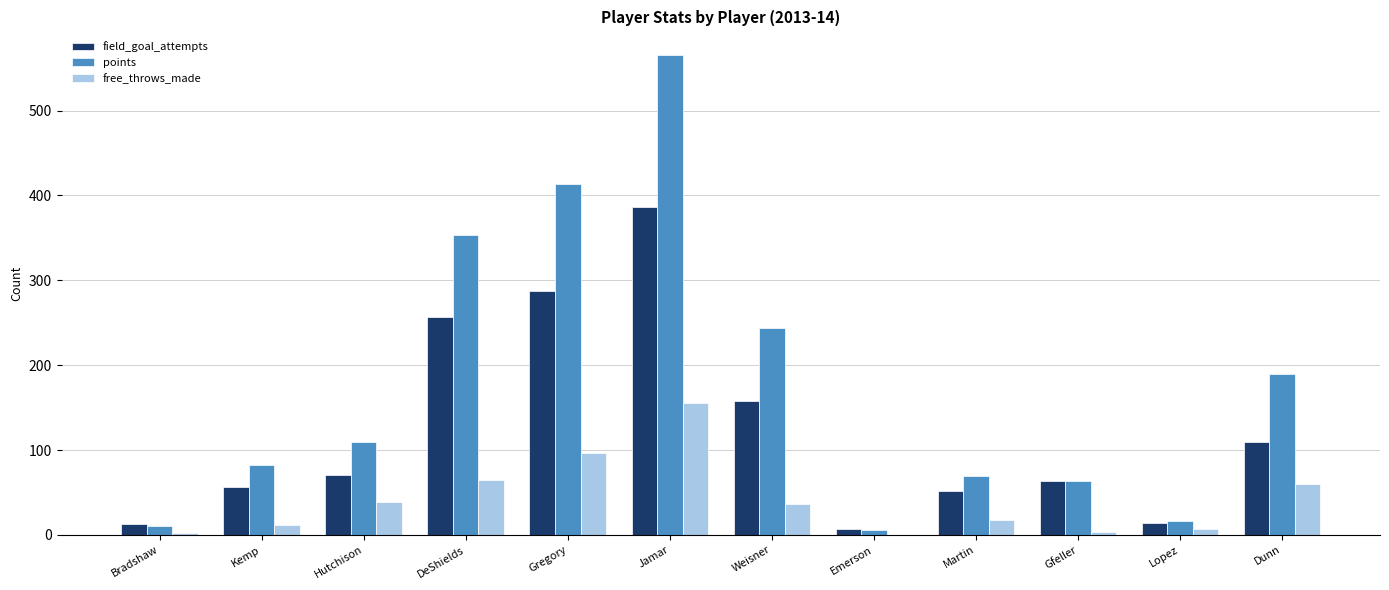

Read the free_throws_made value at Hutchison.

39